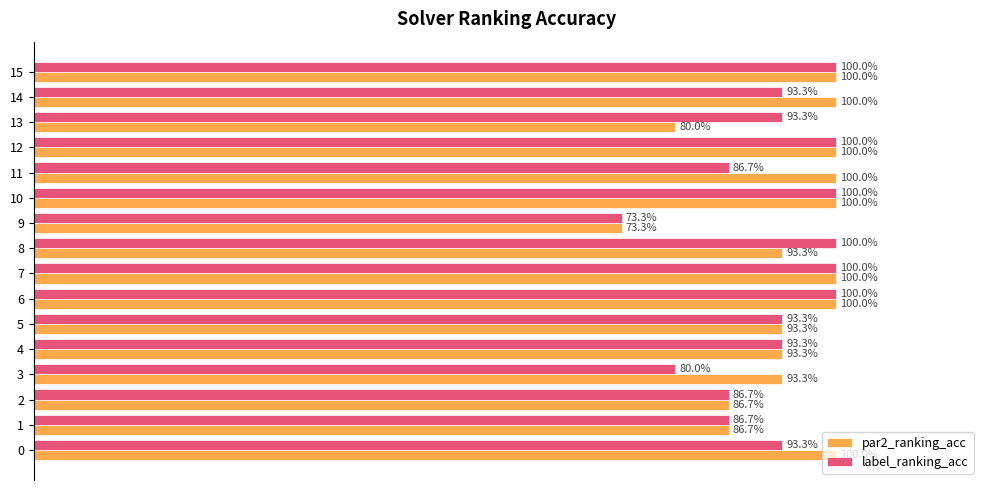

What is the approximate value of label_ranking_acc at 8?

1.0